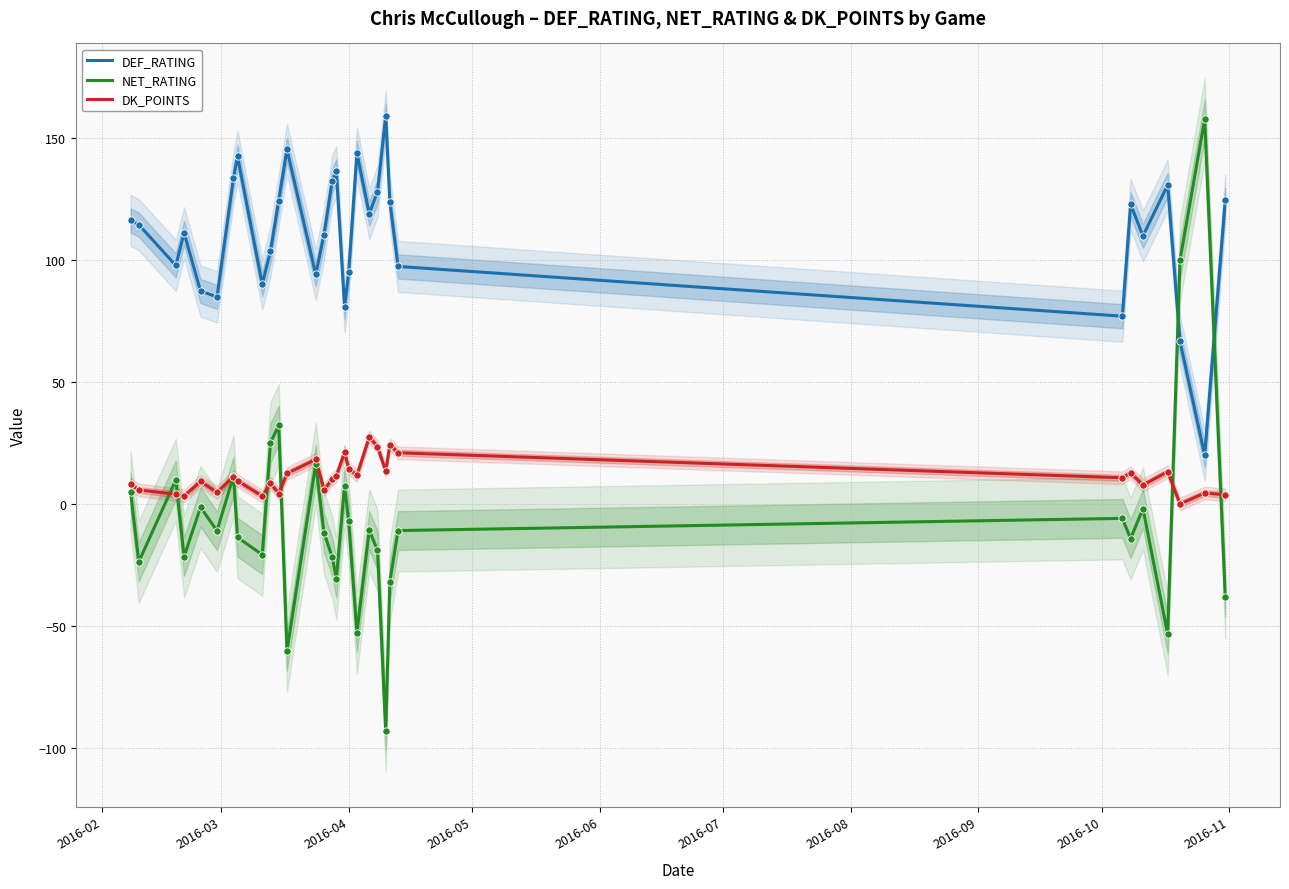

What are all the series names shown in the legend?

DEF_RATING, NET_RATING, DK_POINTS